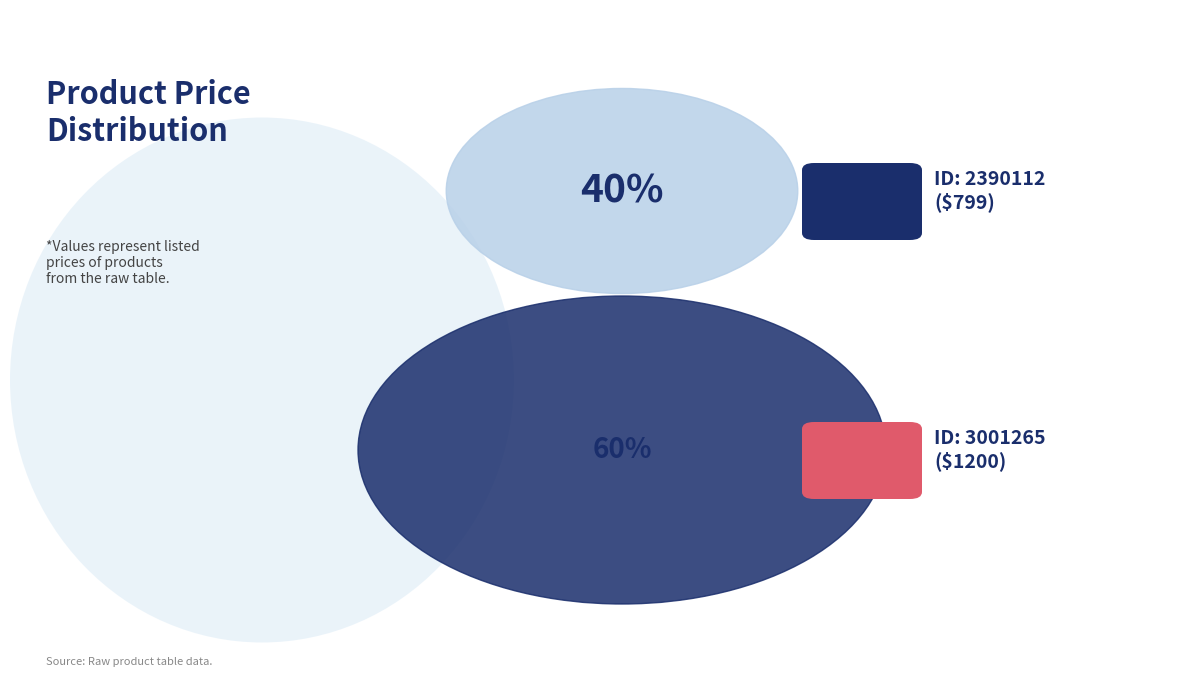

What percentage do 2390112 and 3001265 together represent?

100.0%